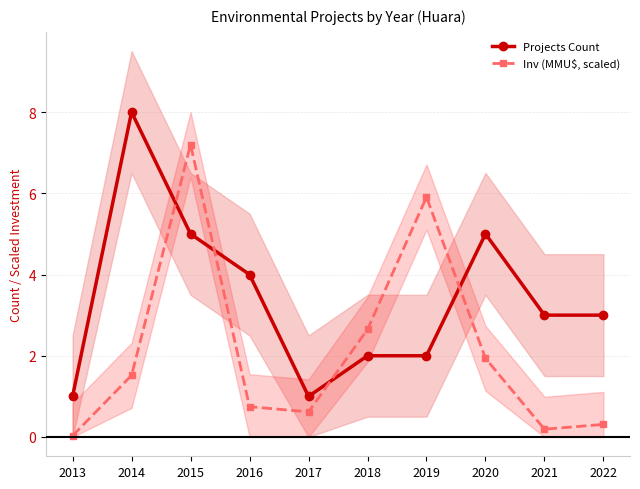

List the series in order of their peak value, lowest first.

Inv (MMU$, scaled), Projects Count